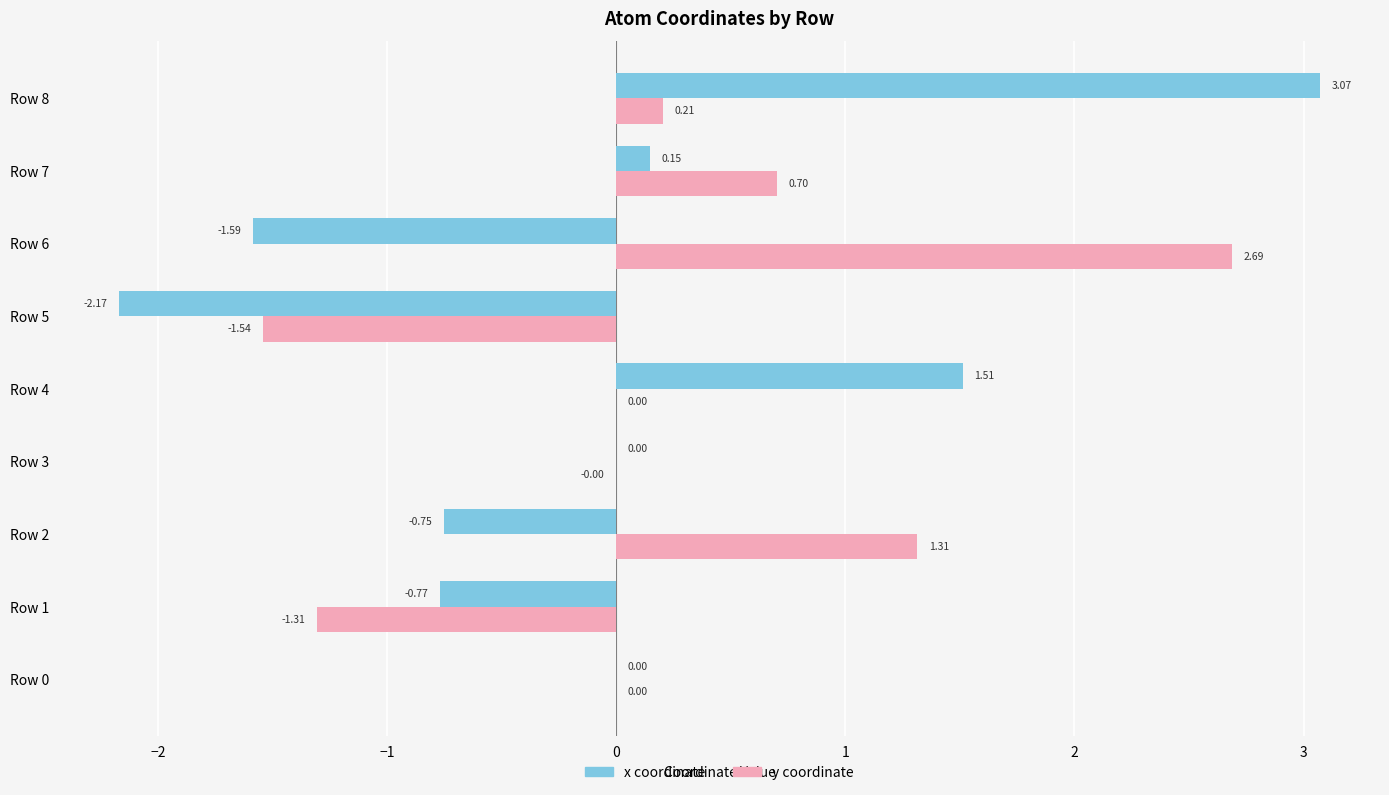

At which category is the sum across all series the highest?

Row 8